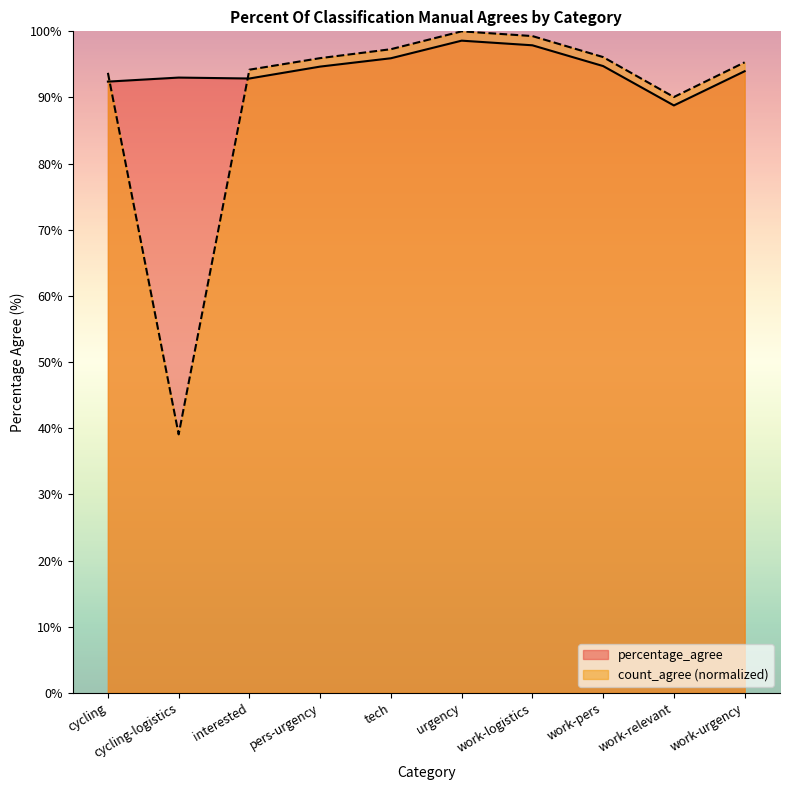

Does the chart have visible grid lines?

No